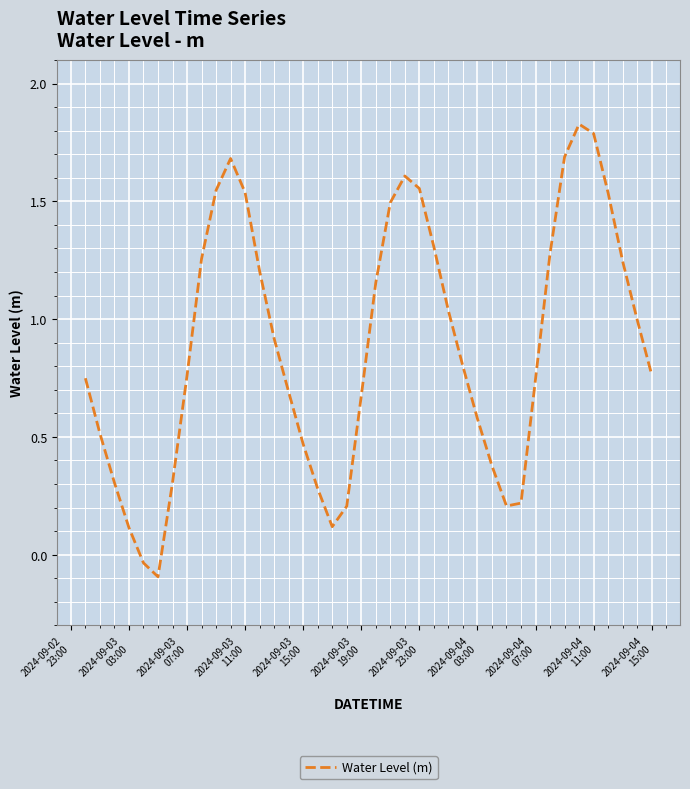

How many lines are shown in the chart?

1